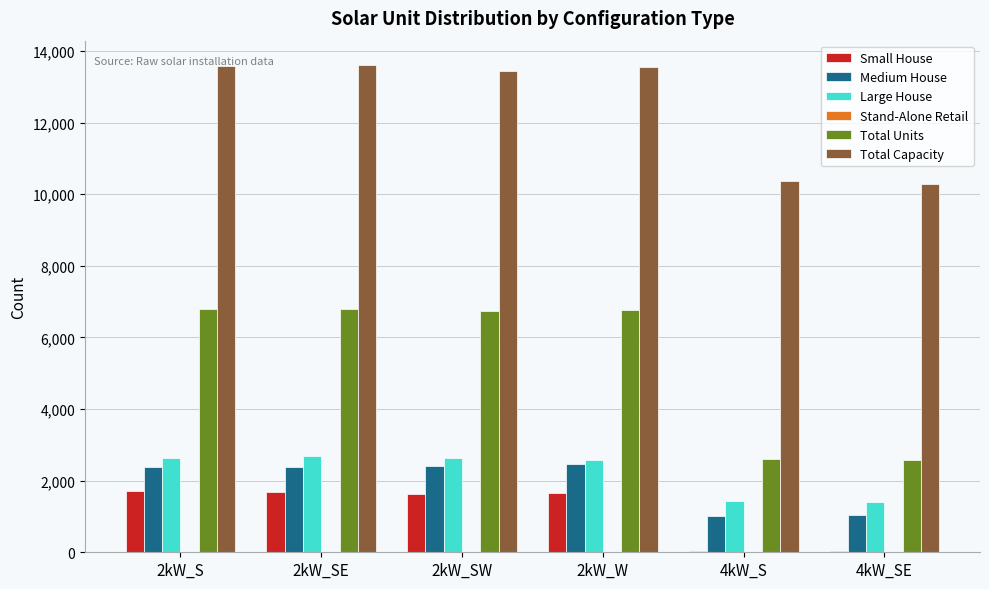

What is the maximum value shown in the chart?

13608